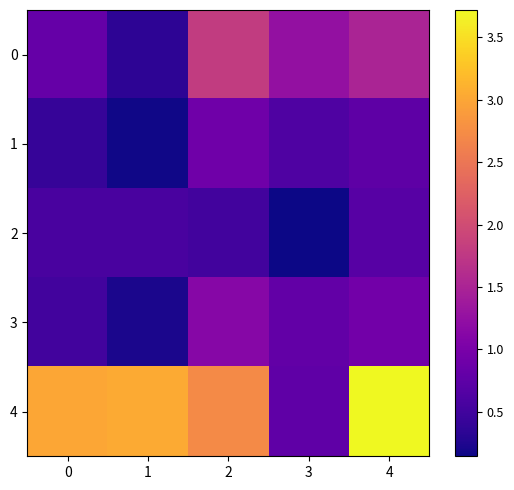

Reading left to right, extract all data points from this chart.

0: 0=0.8	1=0.3	2=1.8	3=1.3	4=1.5
1: 0=0.4	1=0.2	2=0.9	3=0.6	4=0.8
2: 0=0.6	1=0.6	2=0.5	3=0.1	4=0.7
3: 0=0.5	1=0.2	2=1.1	3=0.8	4=0.9
4: 0=3.0	1=3.0	2=2.7	3=0.8	4=3.7